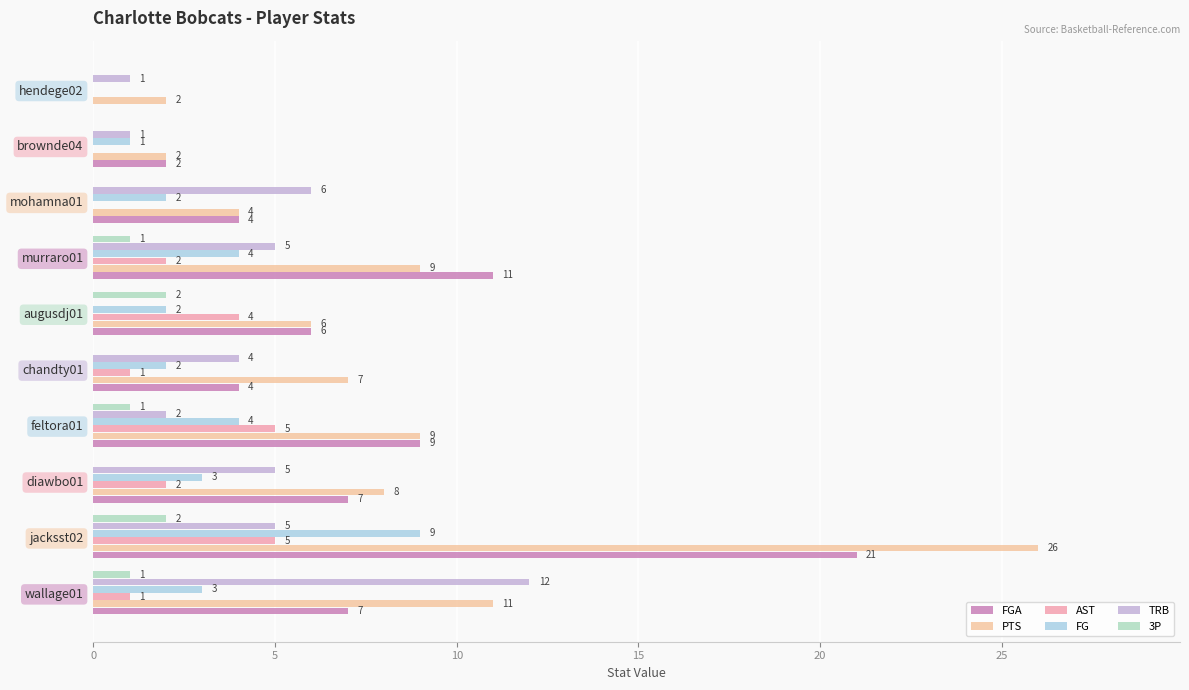

The PTS series shows 4 at chandty01. True or false?

False